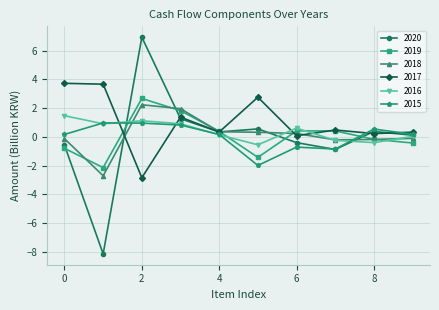

What is the difference between the second highest and minimum values in the 2015 series?

2.9